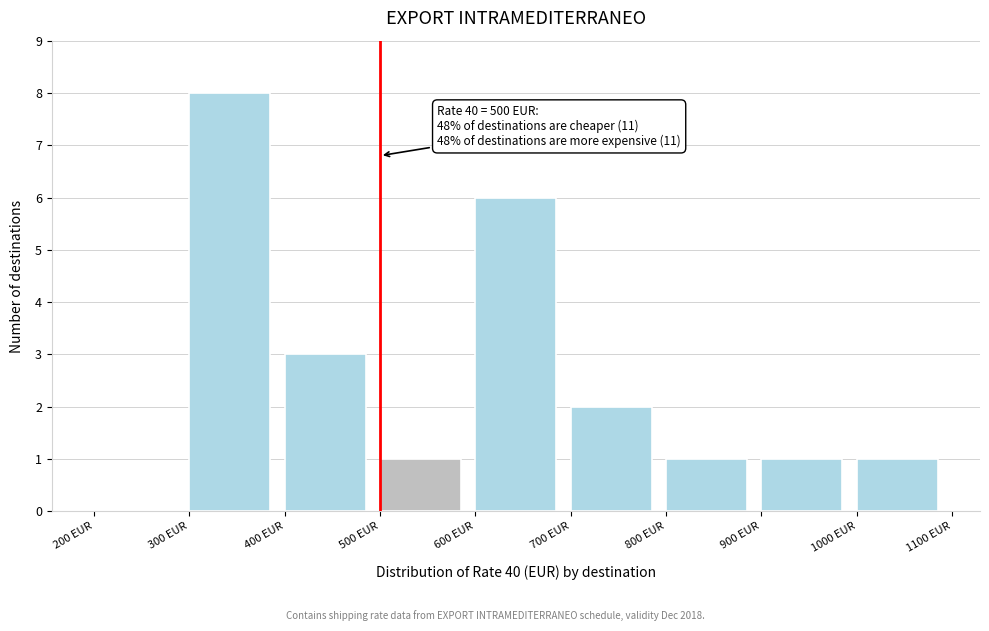

Which range on the x-axis has the tallest bar?

300 to 400